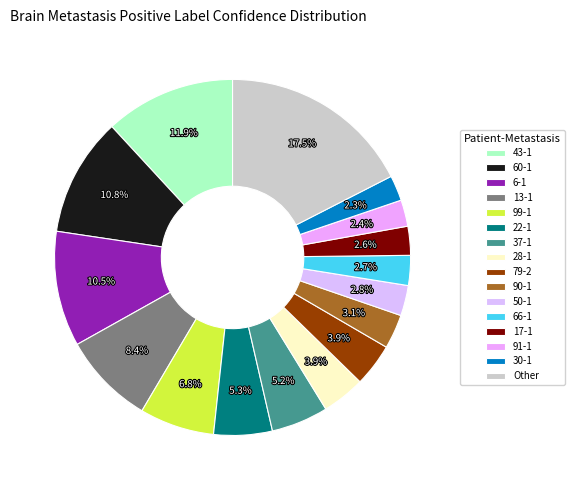

How many segments does this pie chart have?

16